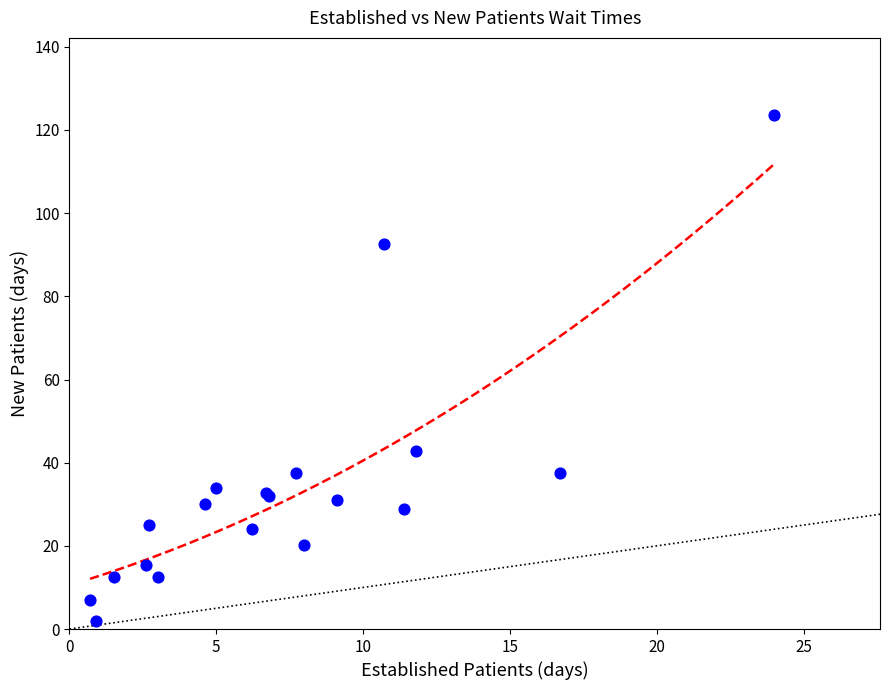

What Y value in the scatter plot is closest to 62?

42.9